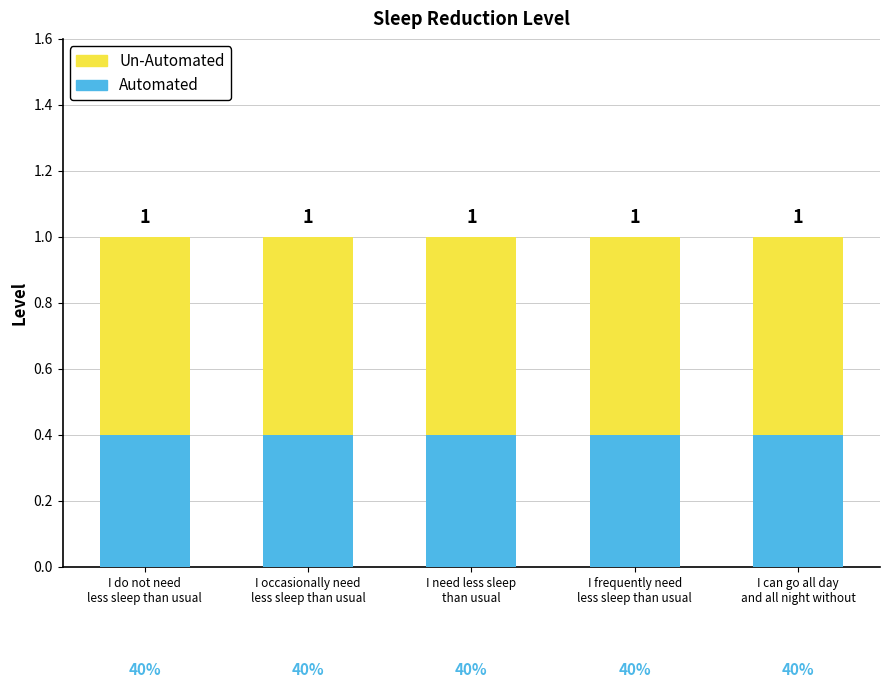

What is the value of the Un-Automated bar at the 4th from the left?

0.6